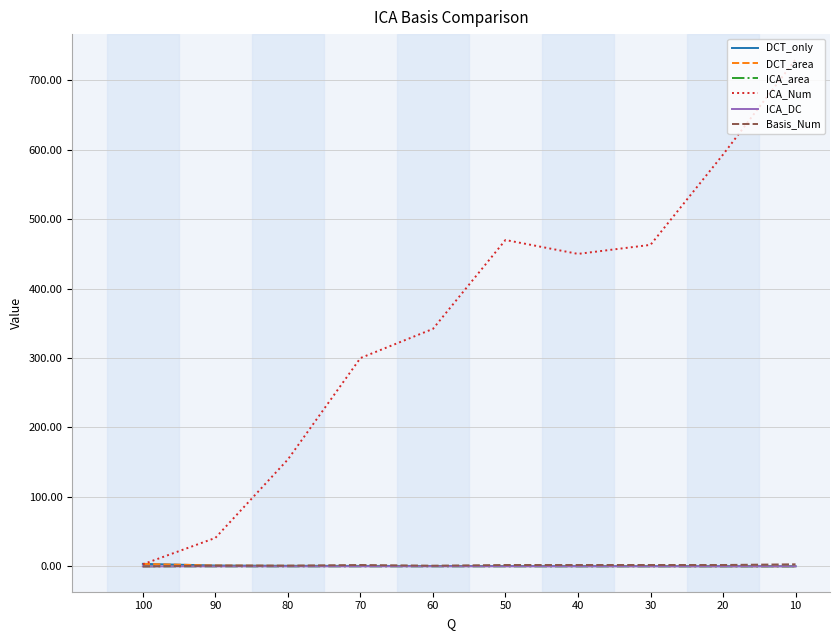

Does the chart have visible grid lines?

Yes